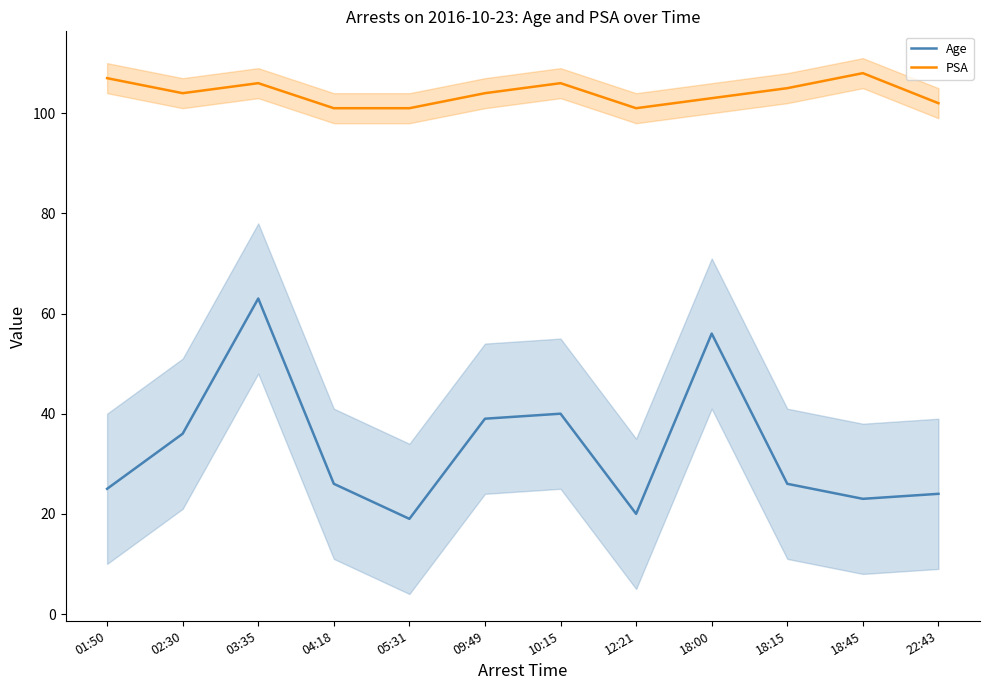

At which label is Age closest to 41?

10:15